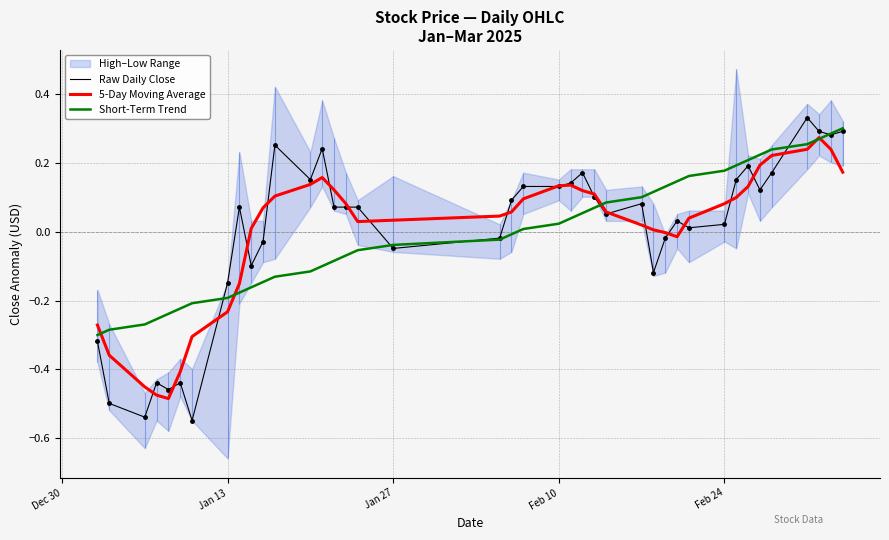

How many data points in Short-Term Trend are above 0?

20